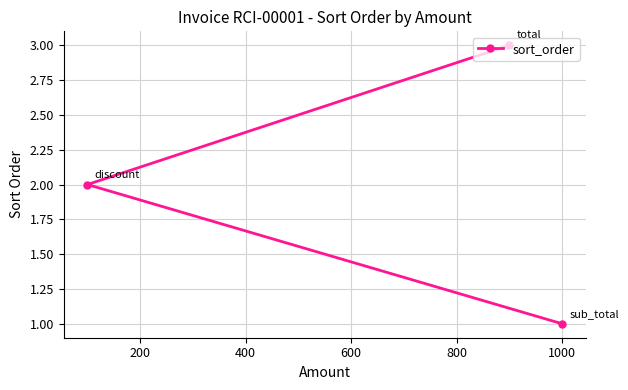

What is the greatest value displayed?

3